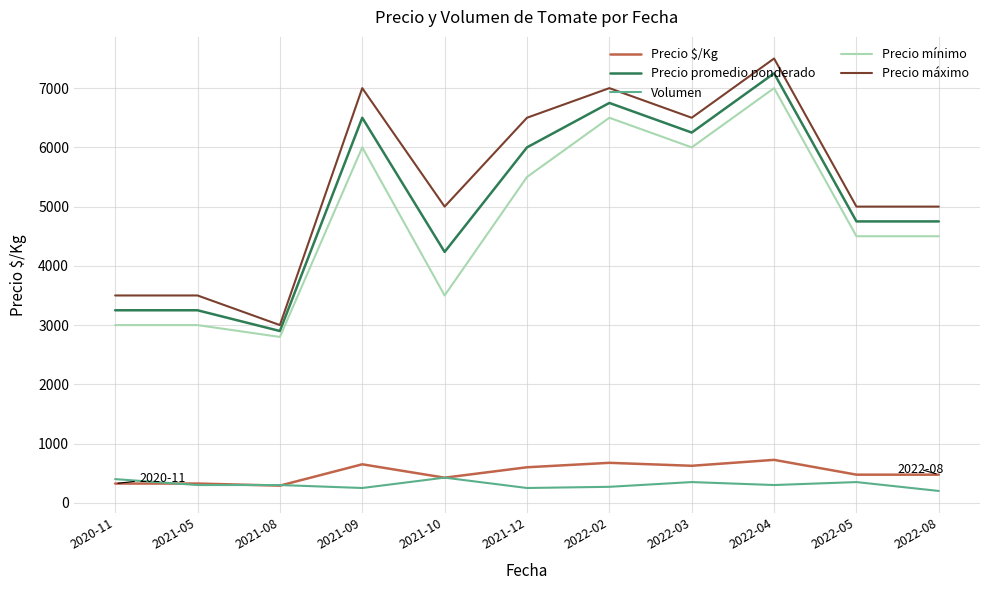

At which category does Precio máximo reach its first local valley?

2021-08